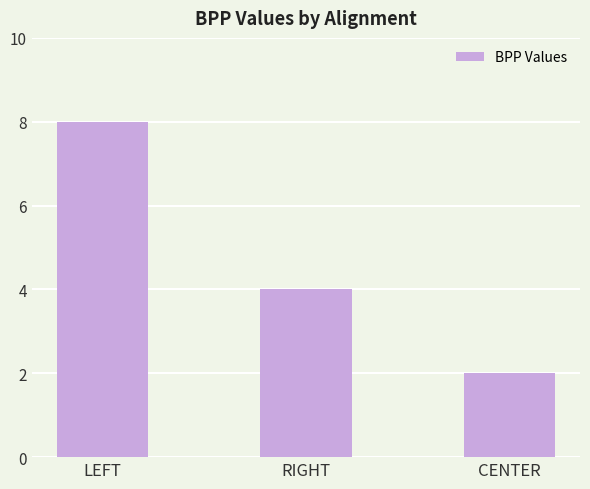

What is the label of the 3rd bar from the left?

CENTER